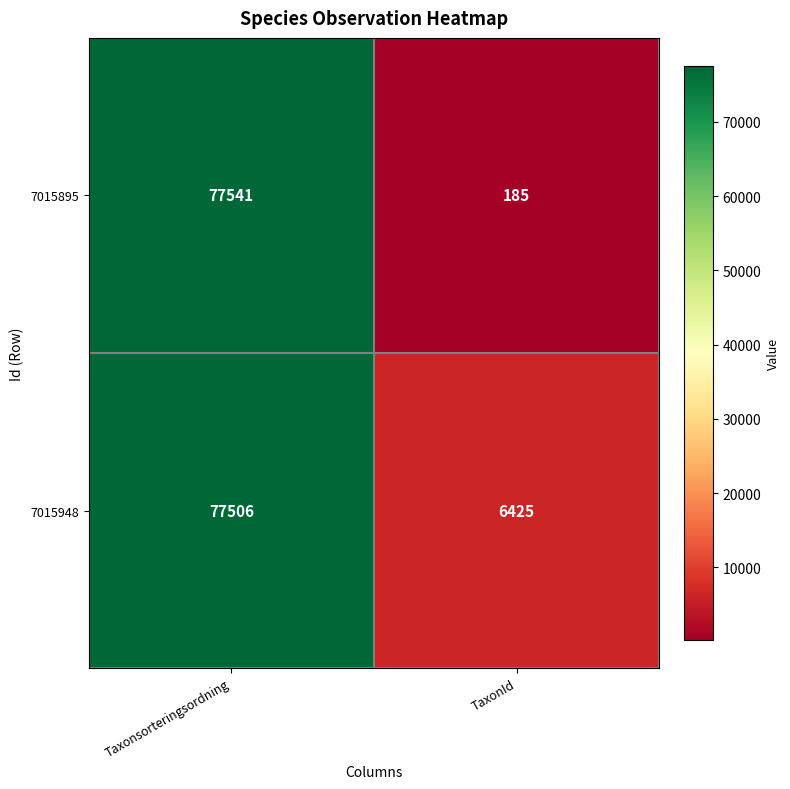

Reading left to right, extract all data points from this chart.

7015895: 77541	185
7015948: 77506	6425